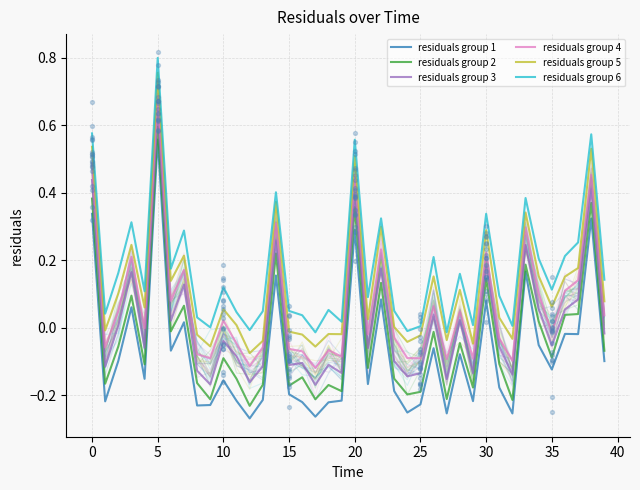

Which series contains the highest Y value?

residuals group 6